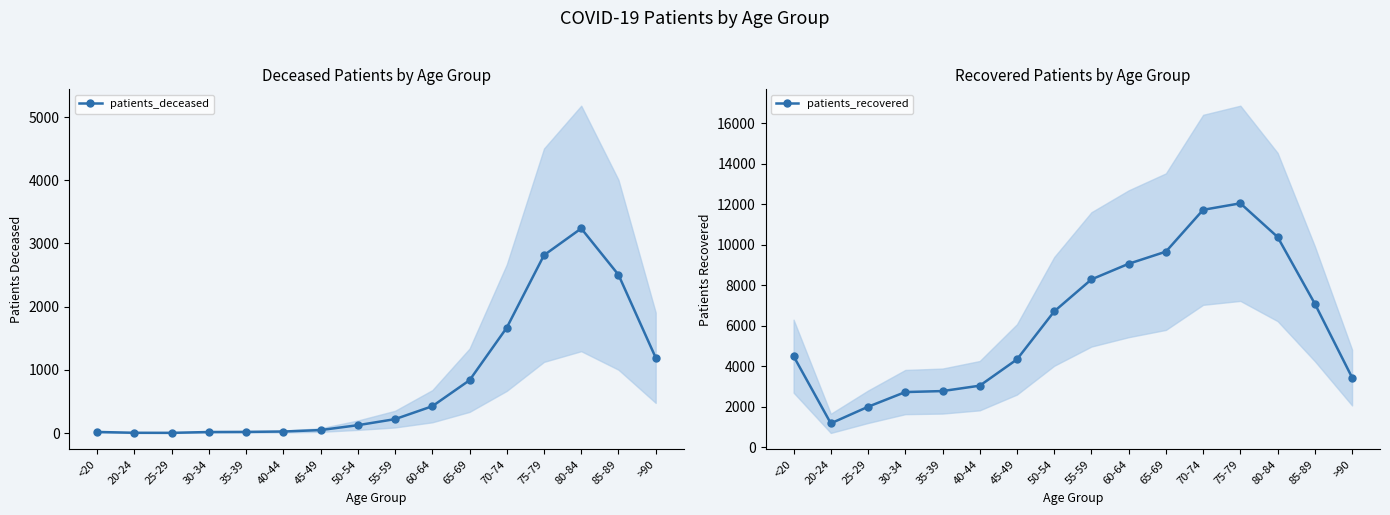

How many lines are shown in the chart?

2